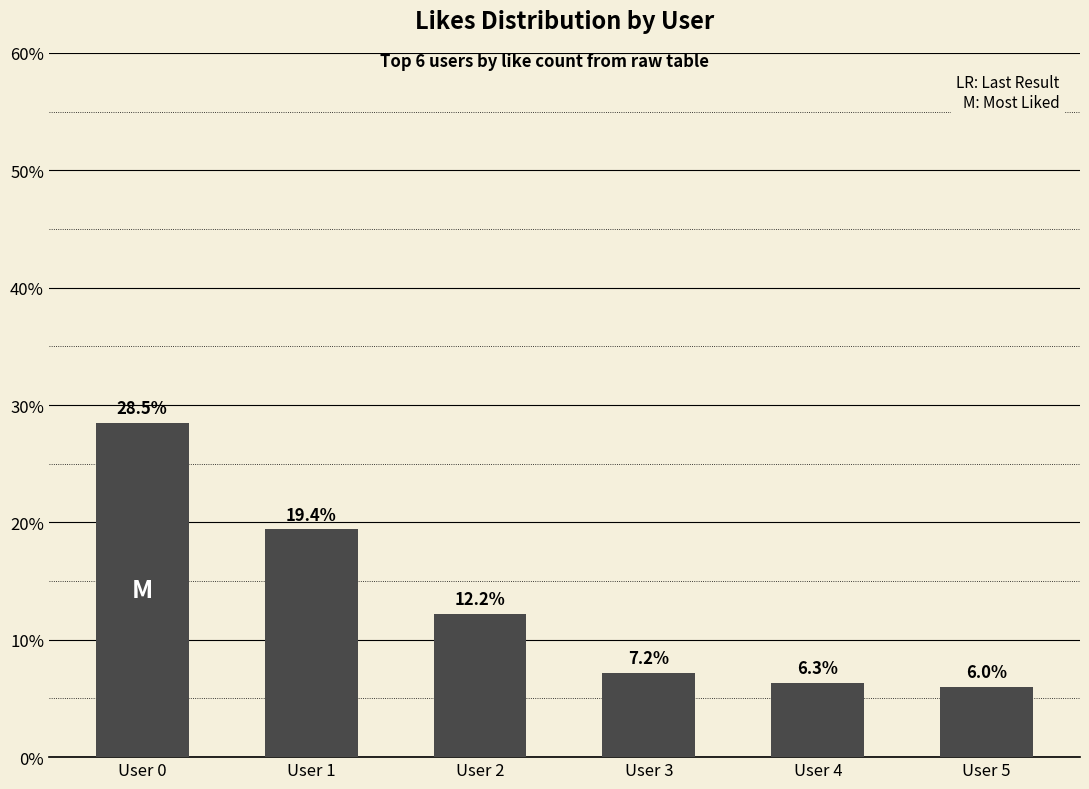

The chart shows a value of 12.2 at User 2. True or false?

True